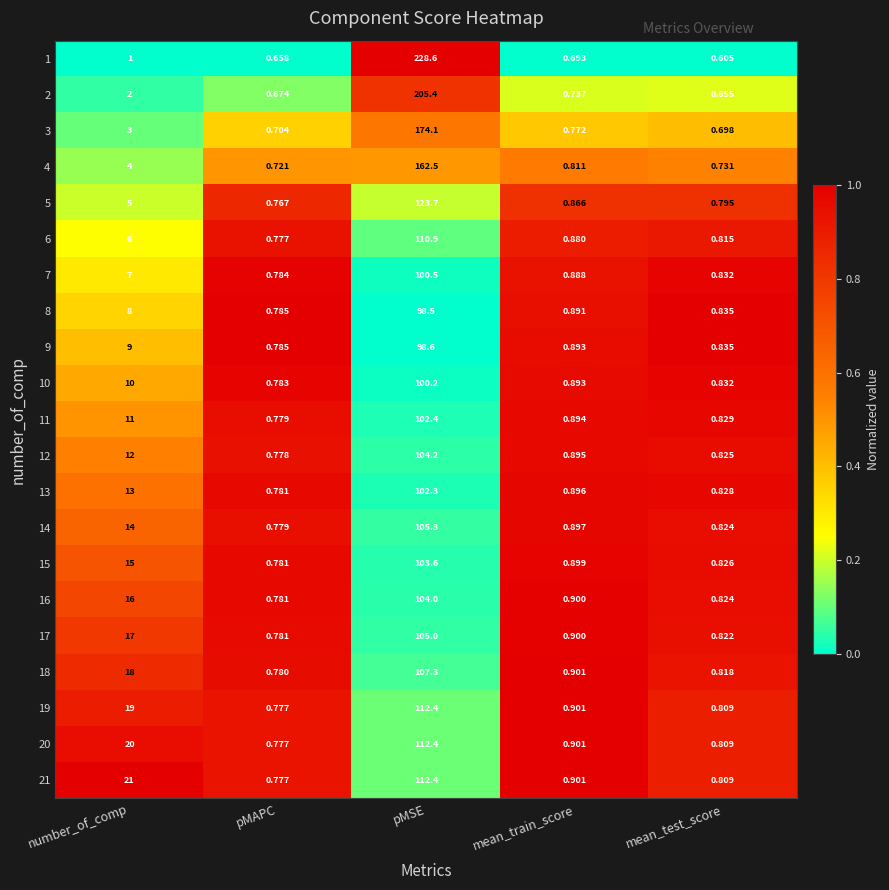

List the labels in order of 19 value, largest first.

pMSE, number_of_comp, mean_train_score, mean_test_score, pMAPC